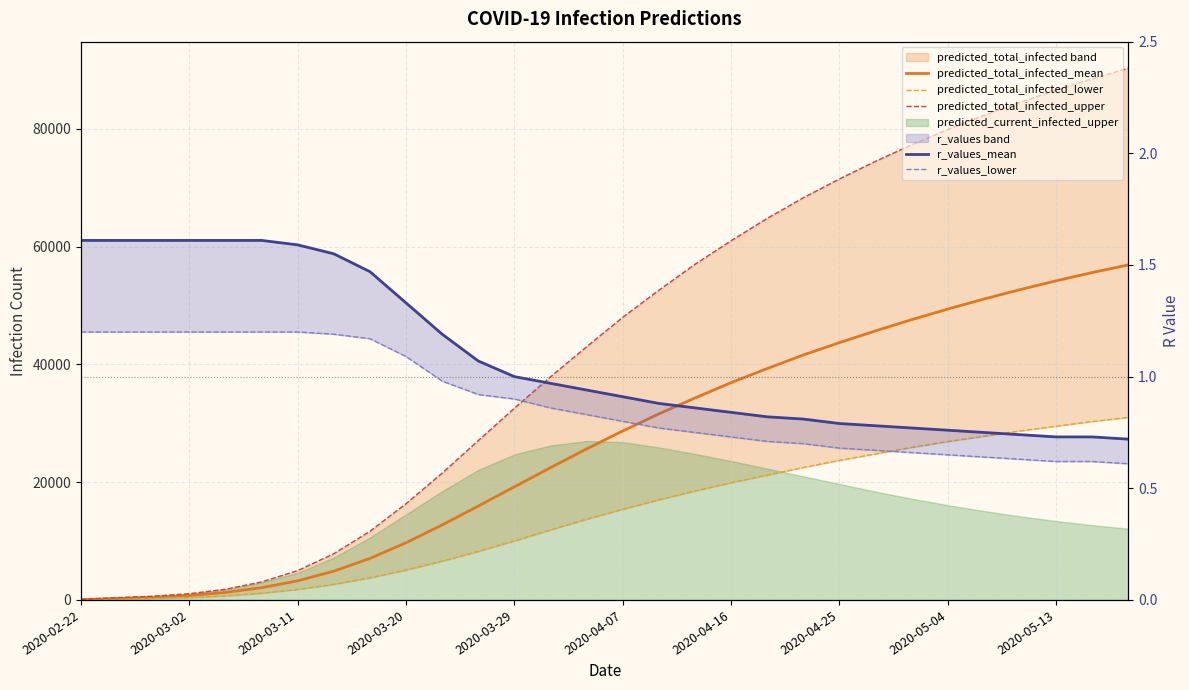

Where is r_values_mean nearest to the value 1?

2020-03-29